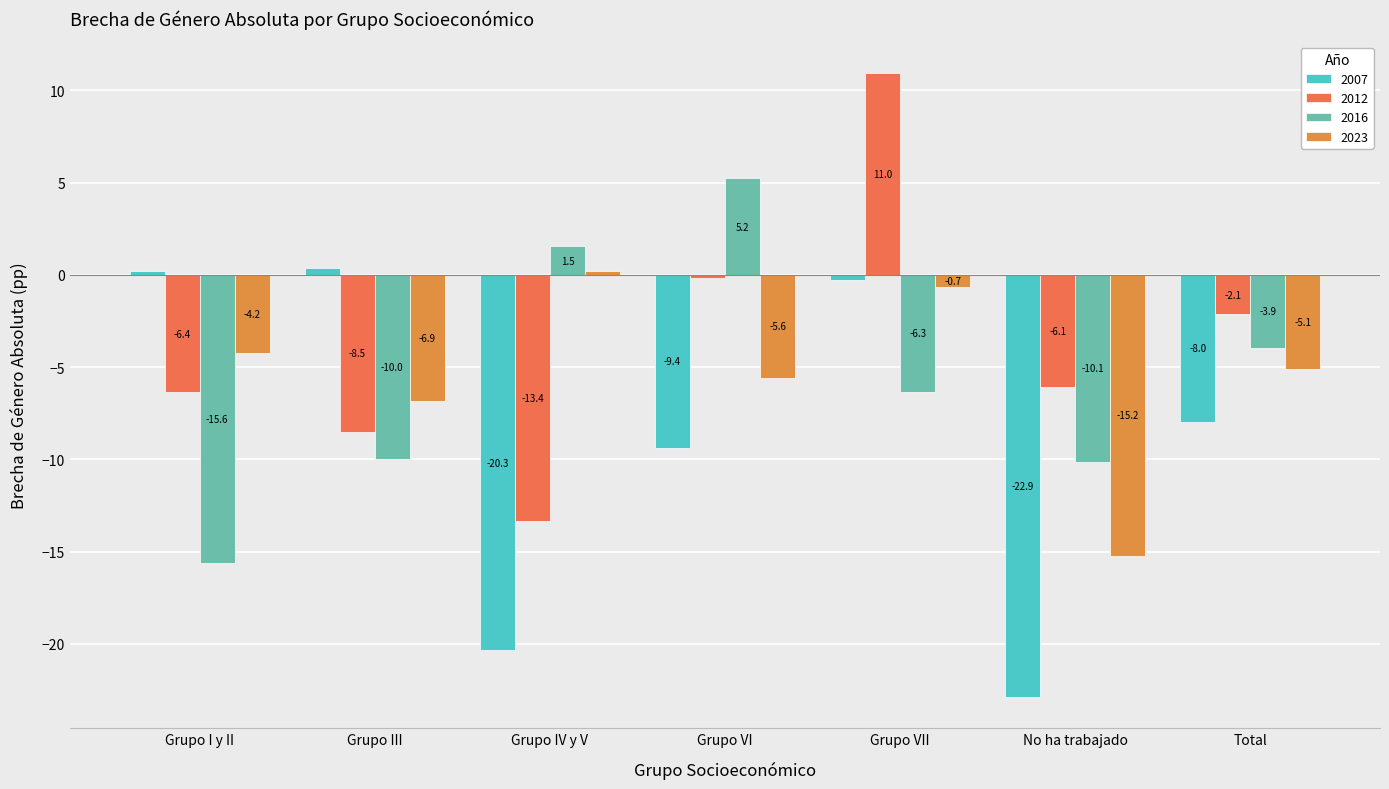

What is the difference between the highest and lowest values at Grupo IV y V?

21.9